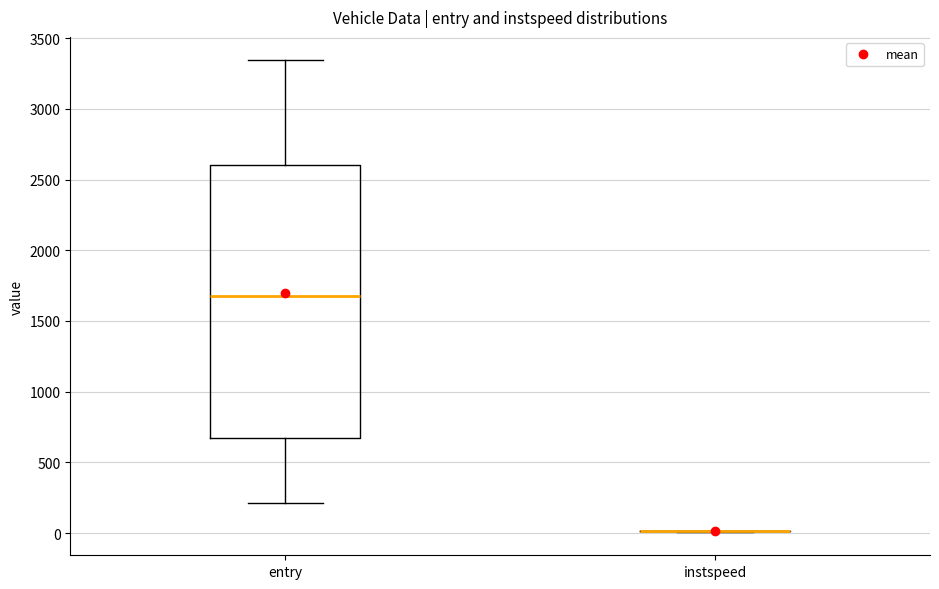

Reading left to right, transcribe this box plot: for each box, give where its median line is, the range the box spans, and where its two whiskers end, as read against the y-axis. The values are not printed on the chart, so give them approximately, as read against the axis.

entry: median 1700, box 650 to 2600, whiskers 200 to 3350
instspeed: box collapsed to a line at 0, whiskers 0 to 0